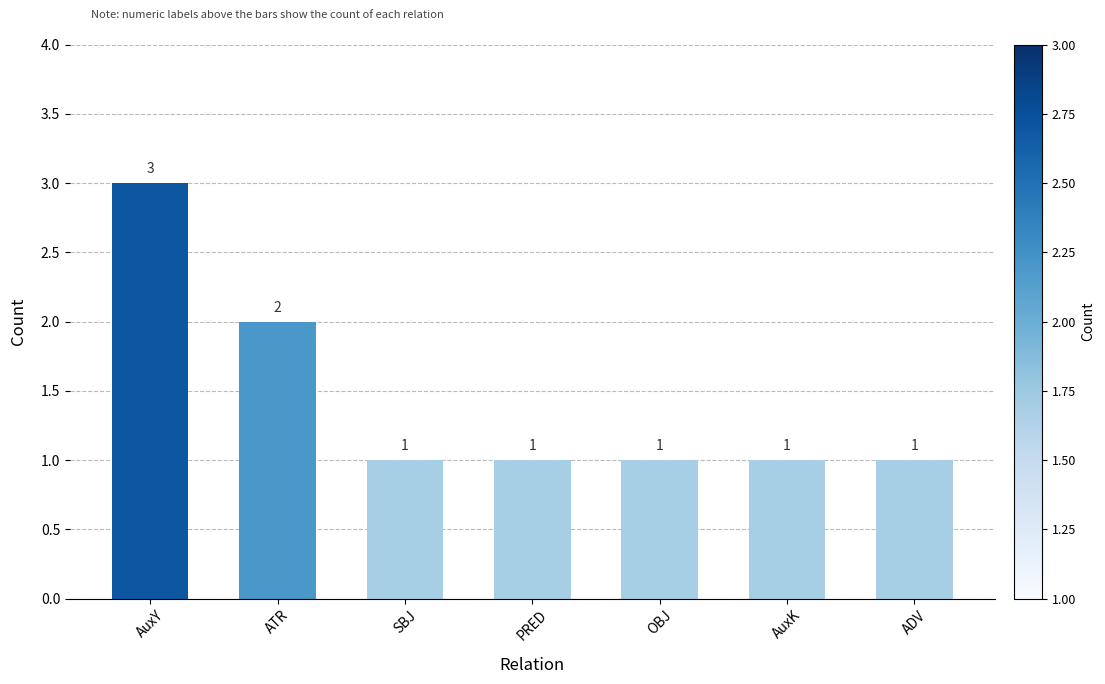

The value at AuxY is 3. True or false?

True